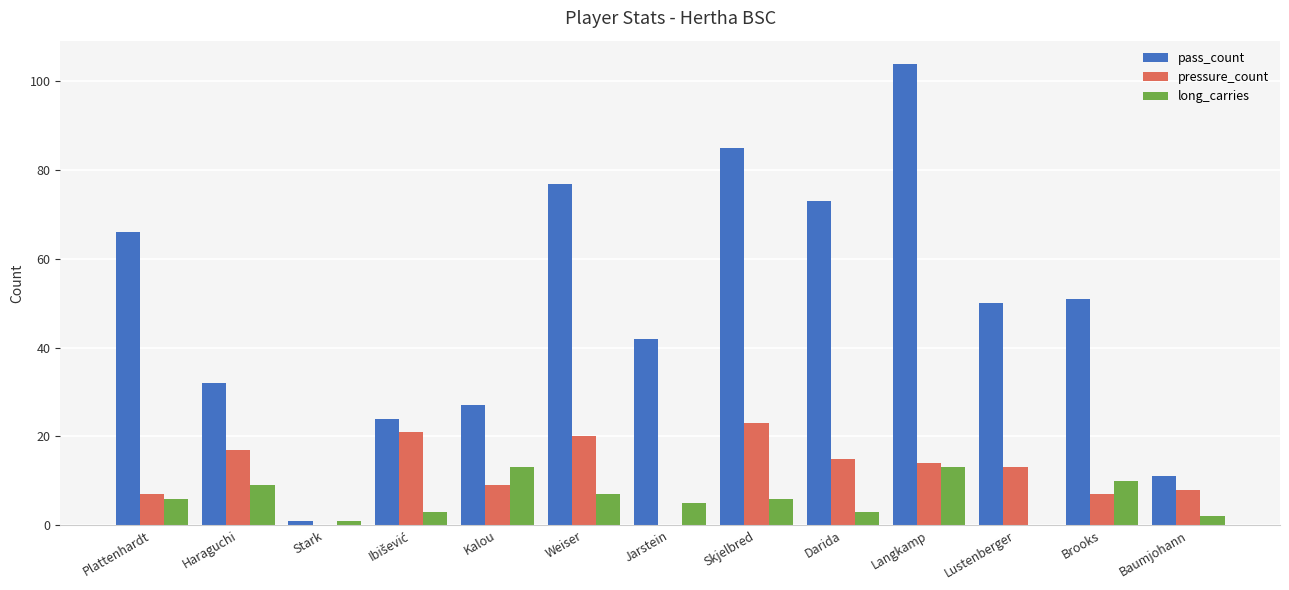

Which category has the highest value in the pass_count series?

Langkamp